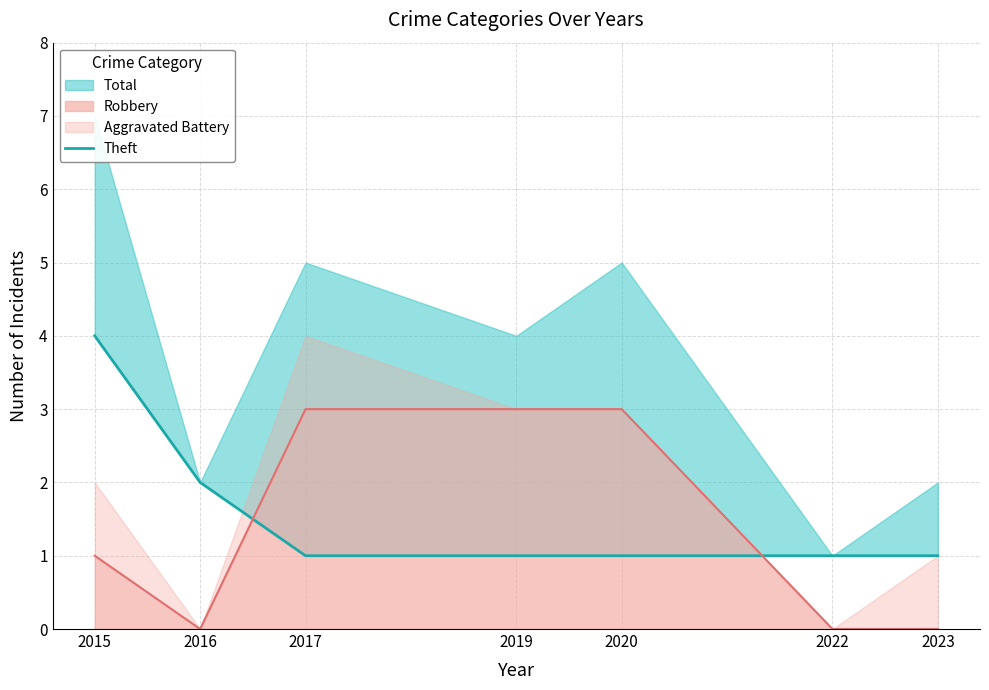

Reading left to right, what are all the values shown in this chart?

2015=4	2016=2	2017=1	2019=1	2020=1	2022=1	2023=1